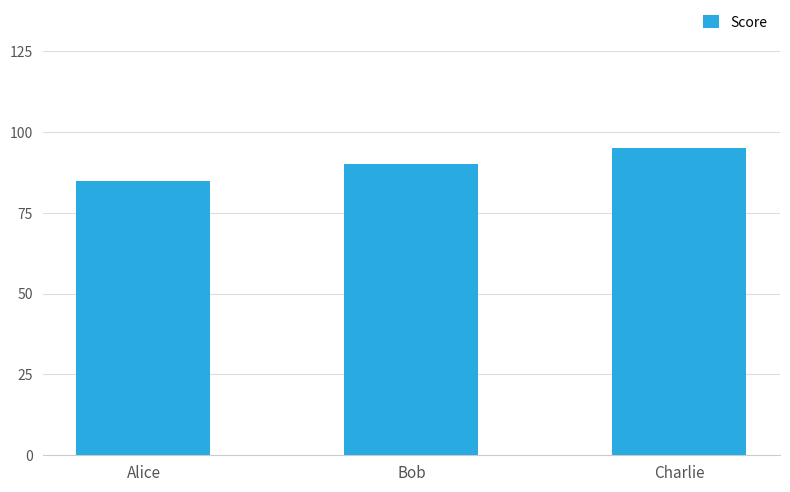

Reading left to right, what are all the values shown in this chart?

85	90	95